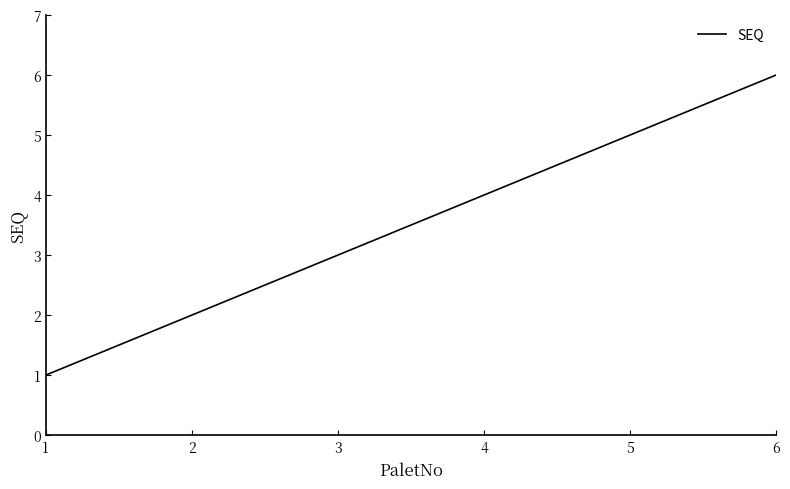

How many lines are shown in the chart?

1